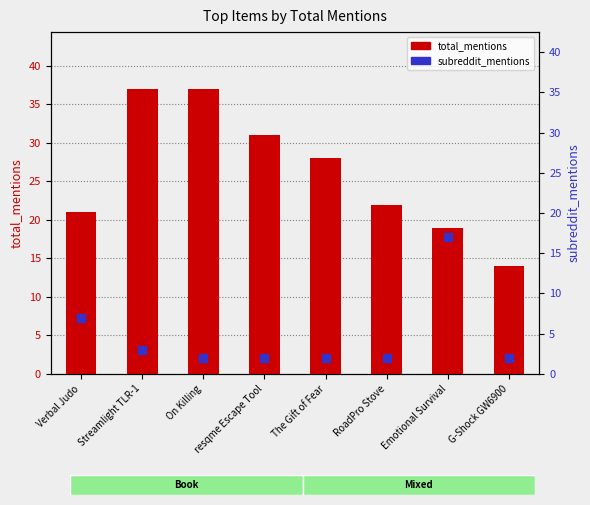

What is the total value across all series at Emotional Survival?

36